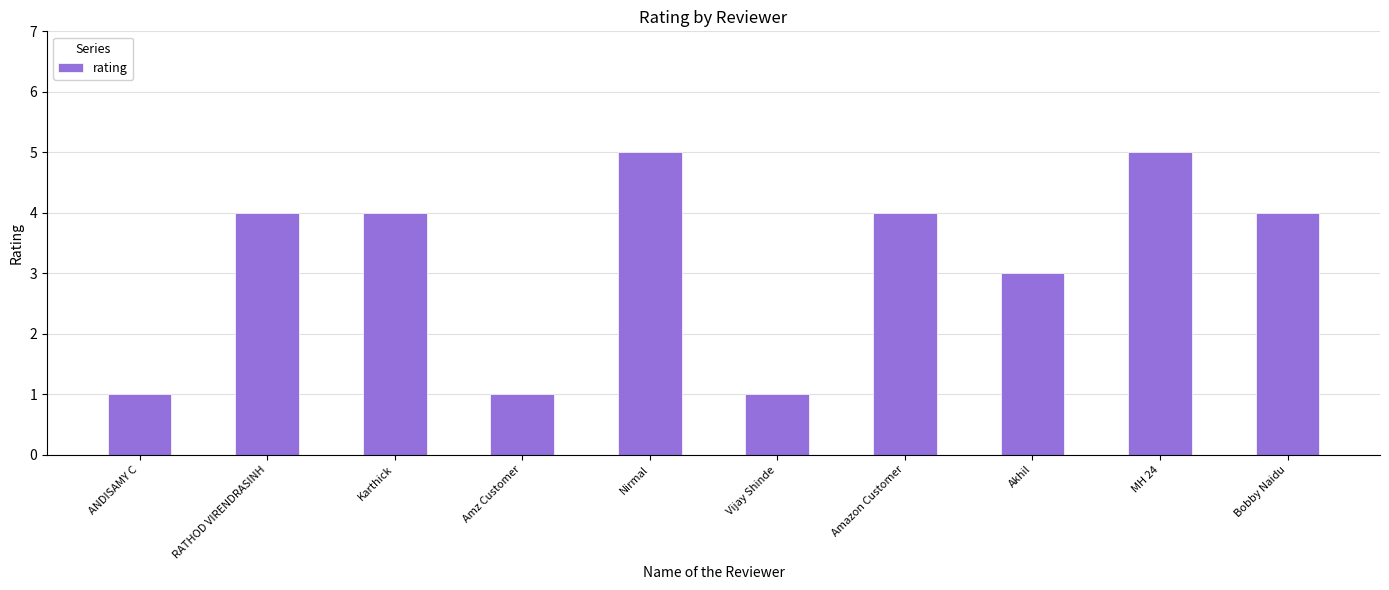

How many values are between 1 and 4?

8